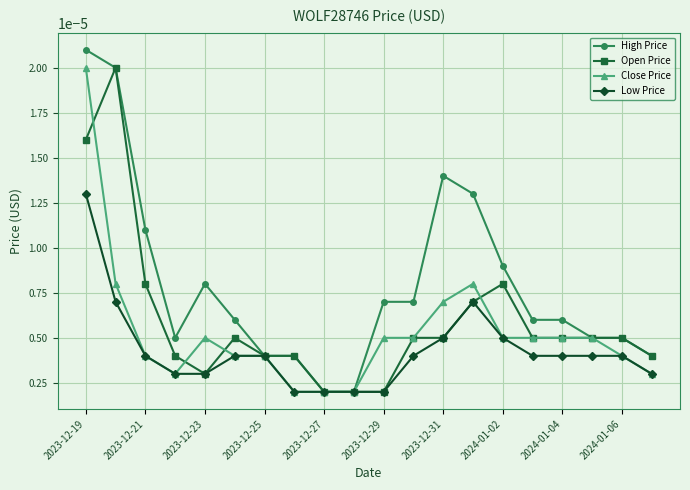

True or false: Open Price has more than 1 interior local peaks.

True